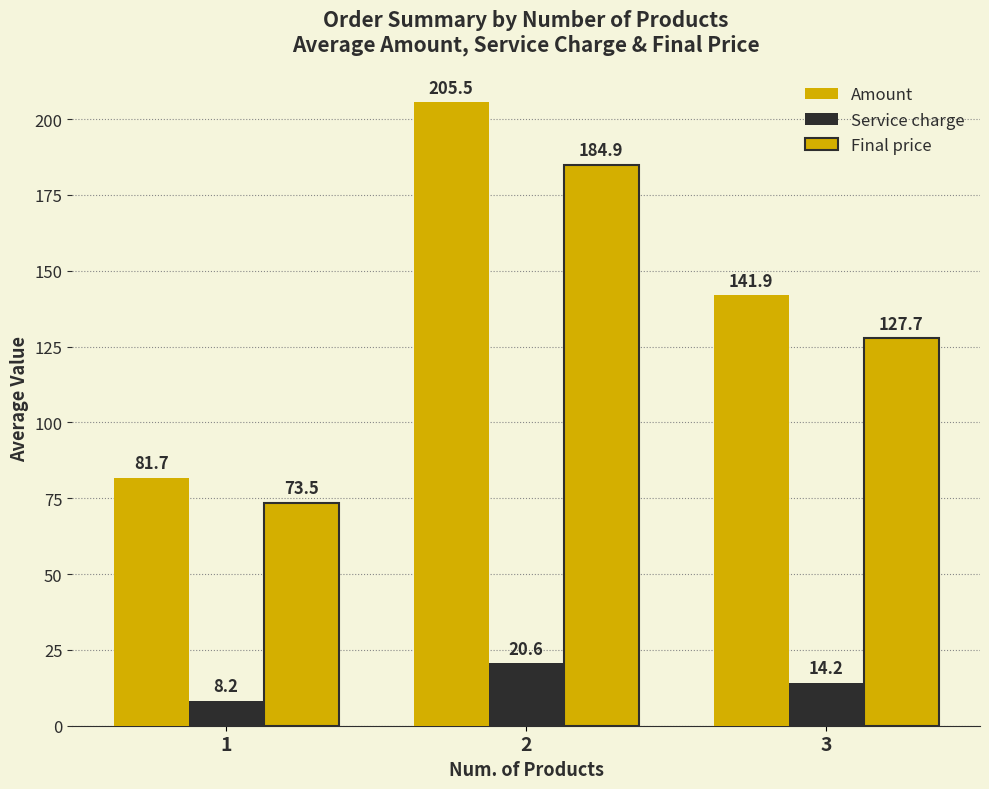

How many values in the Amount series exceed 141?

2